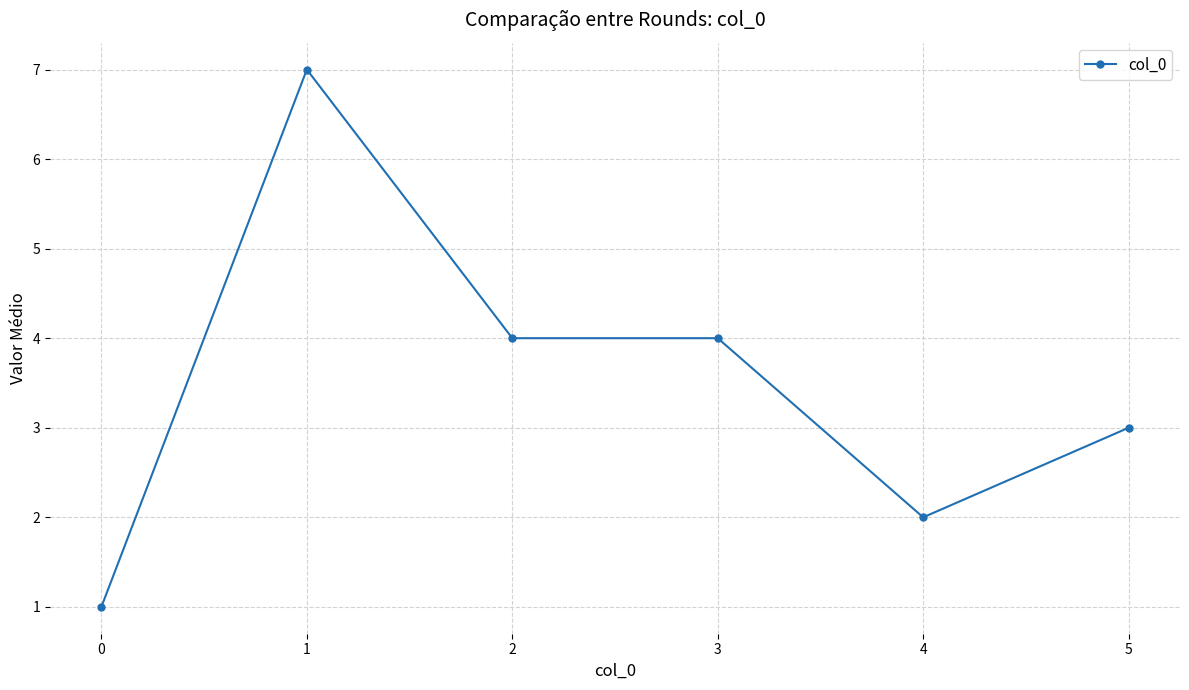

True or false: the data shows 6 at 2.

False